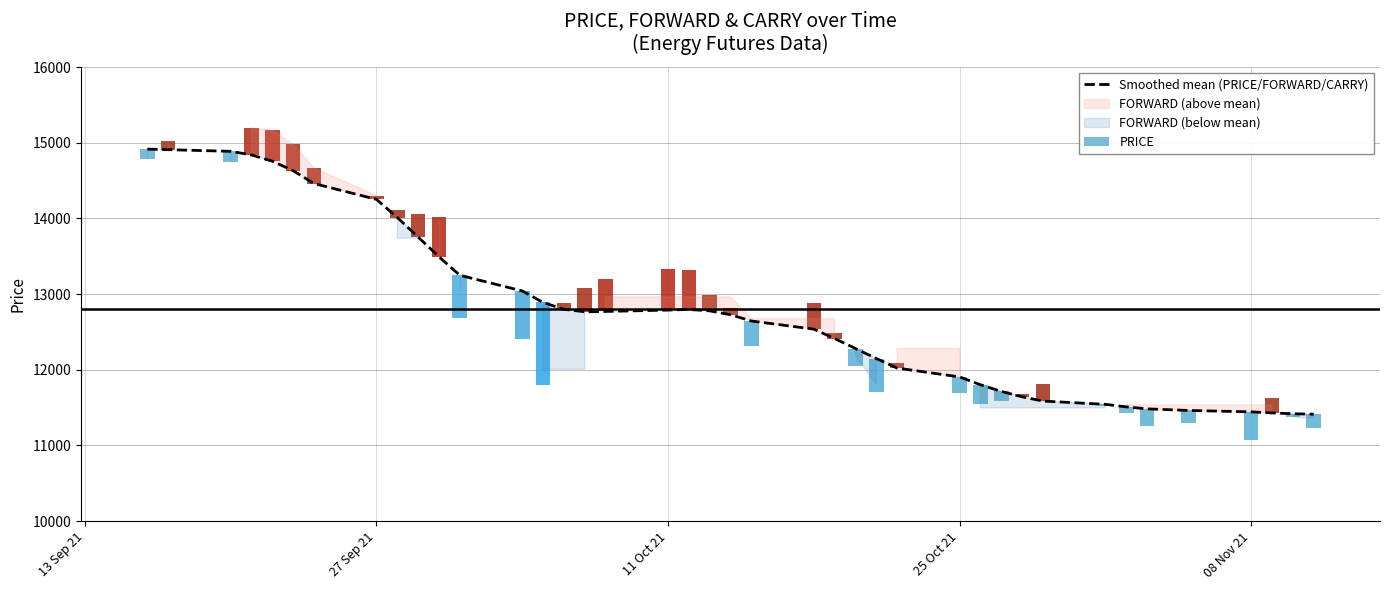

The chart shows a value of 6789.8 at 32. True or false?

False